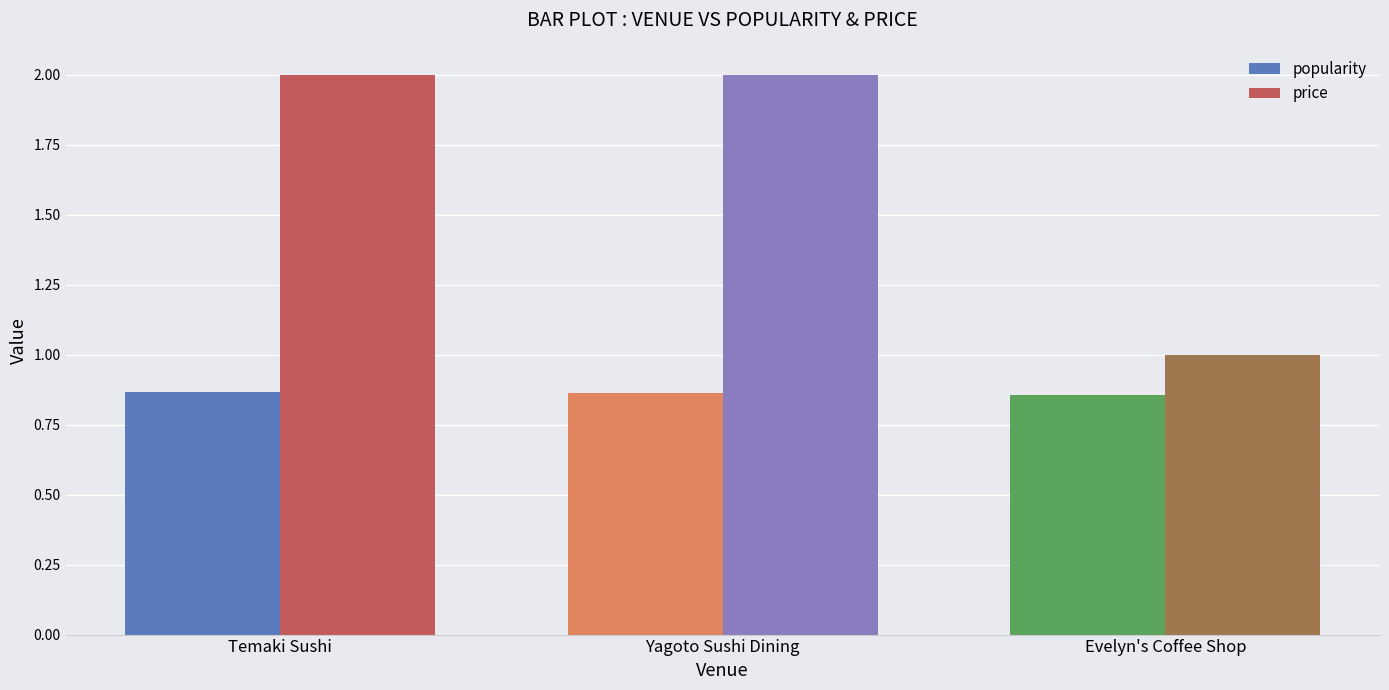

How many values in the price series are below 2?

1